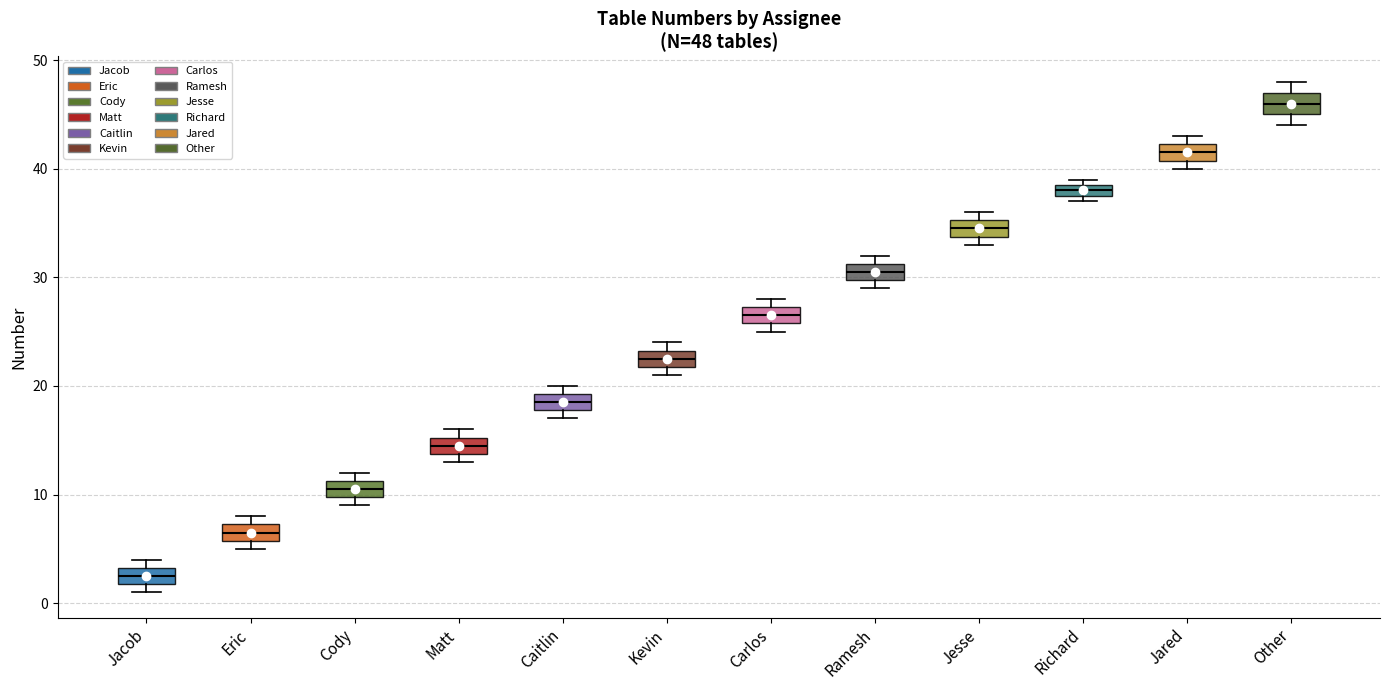

Which box's median line is the highest?

Other